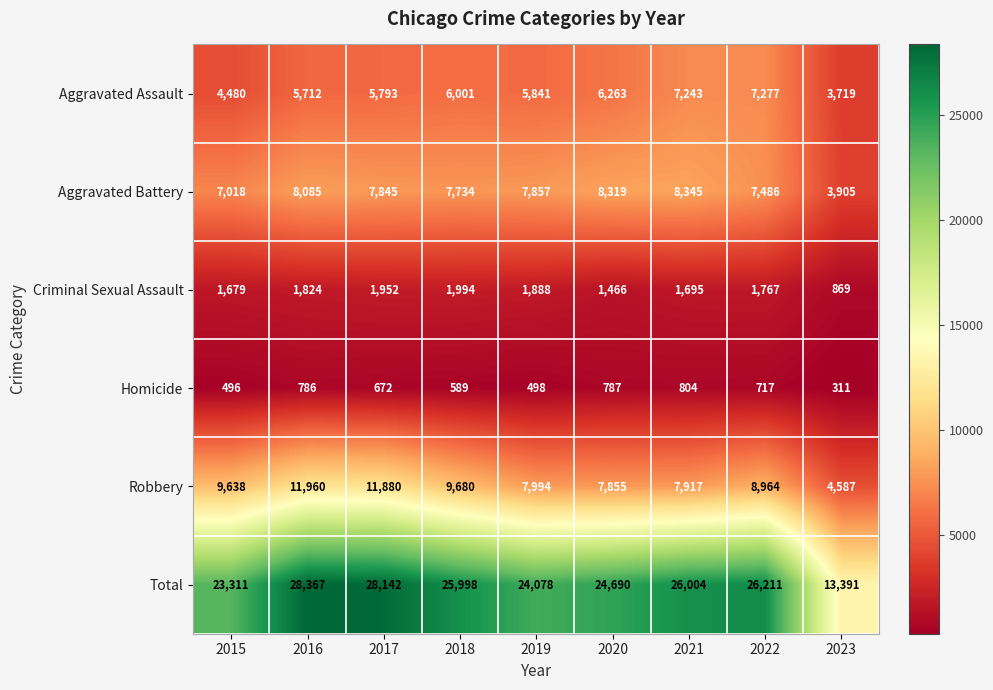

What is the average value of the Aggravated Assault series?

5814